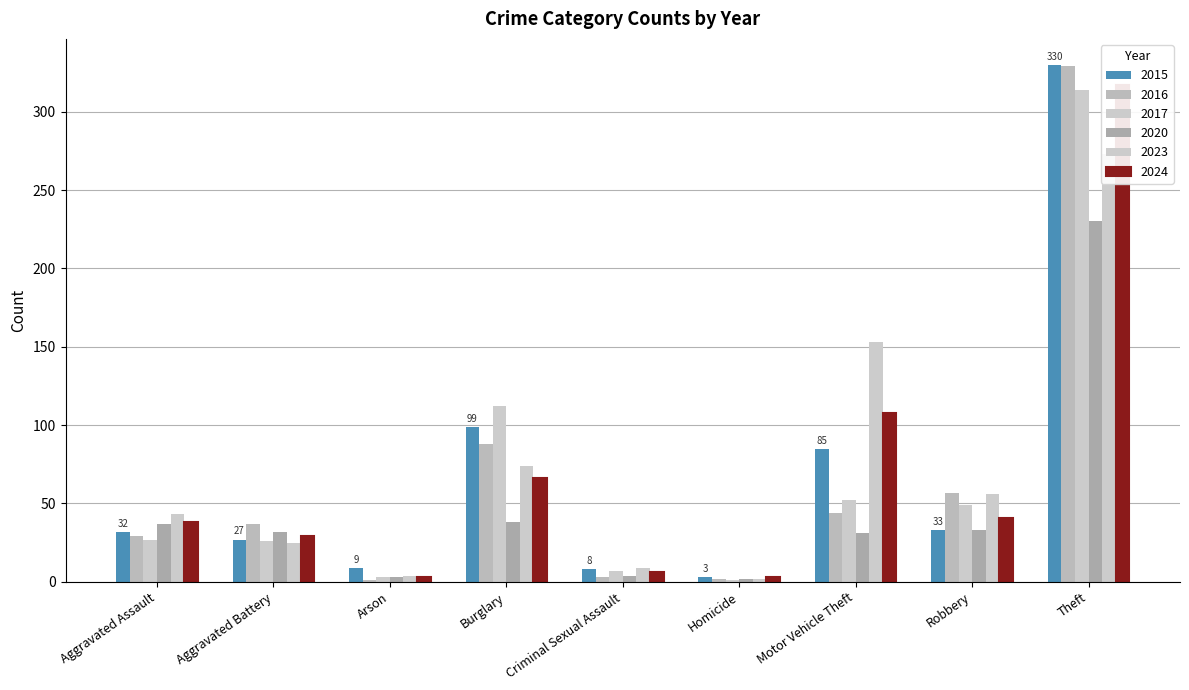

The 2015 series shows 52 at Aggravated Assault. True or false?

False